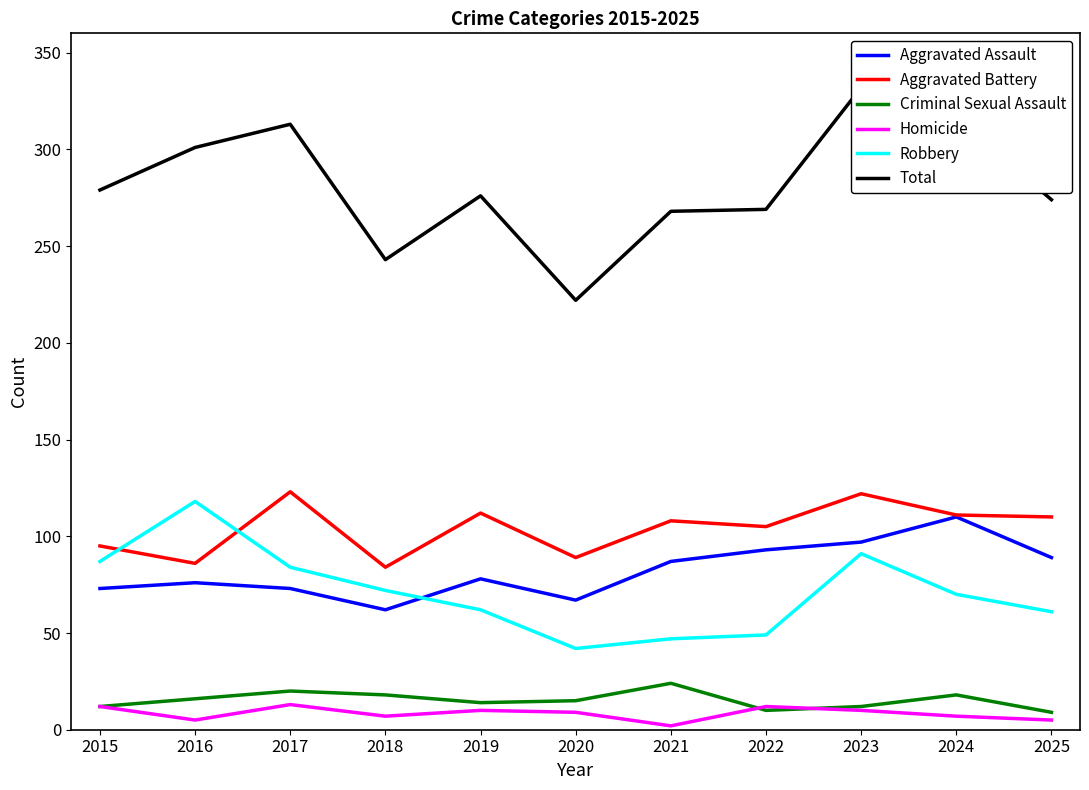

What is the difference between the highest and lowest values at 2023?

322